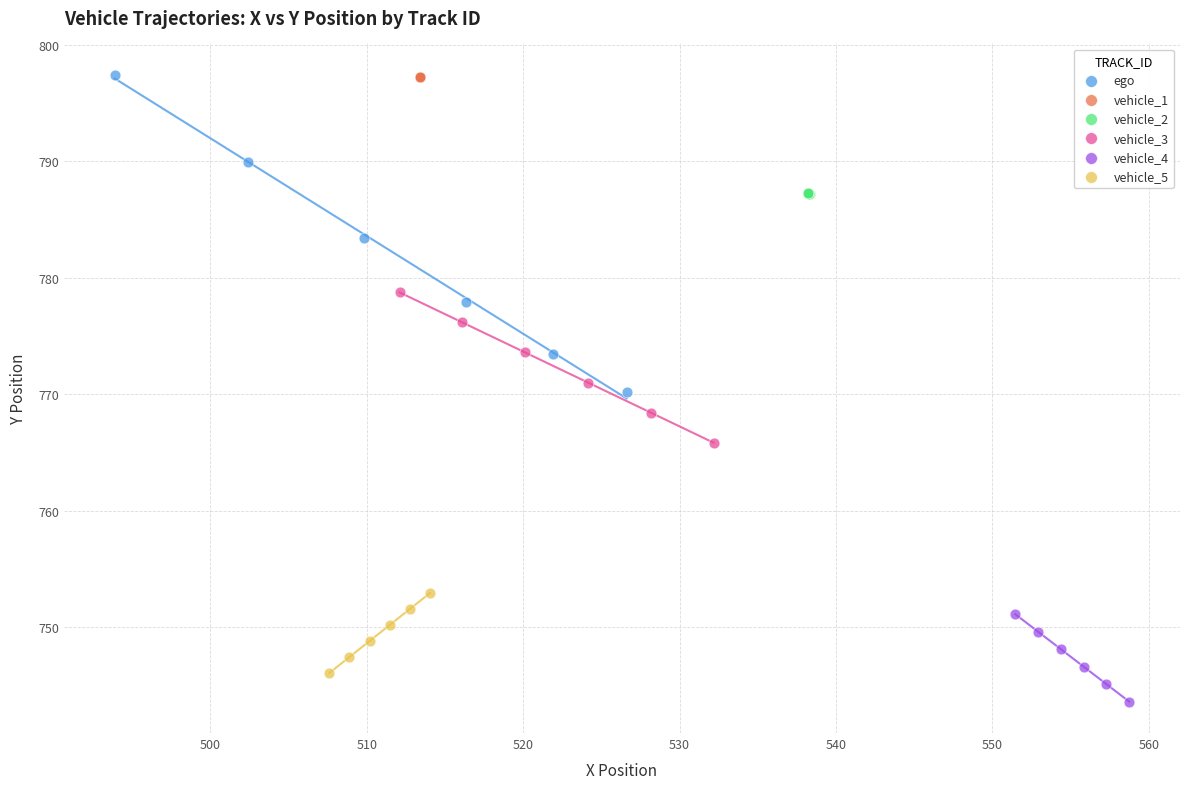

Which series contains the lowest Y value?

vehicle_4